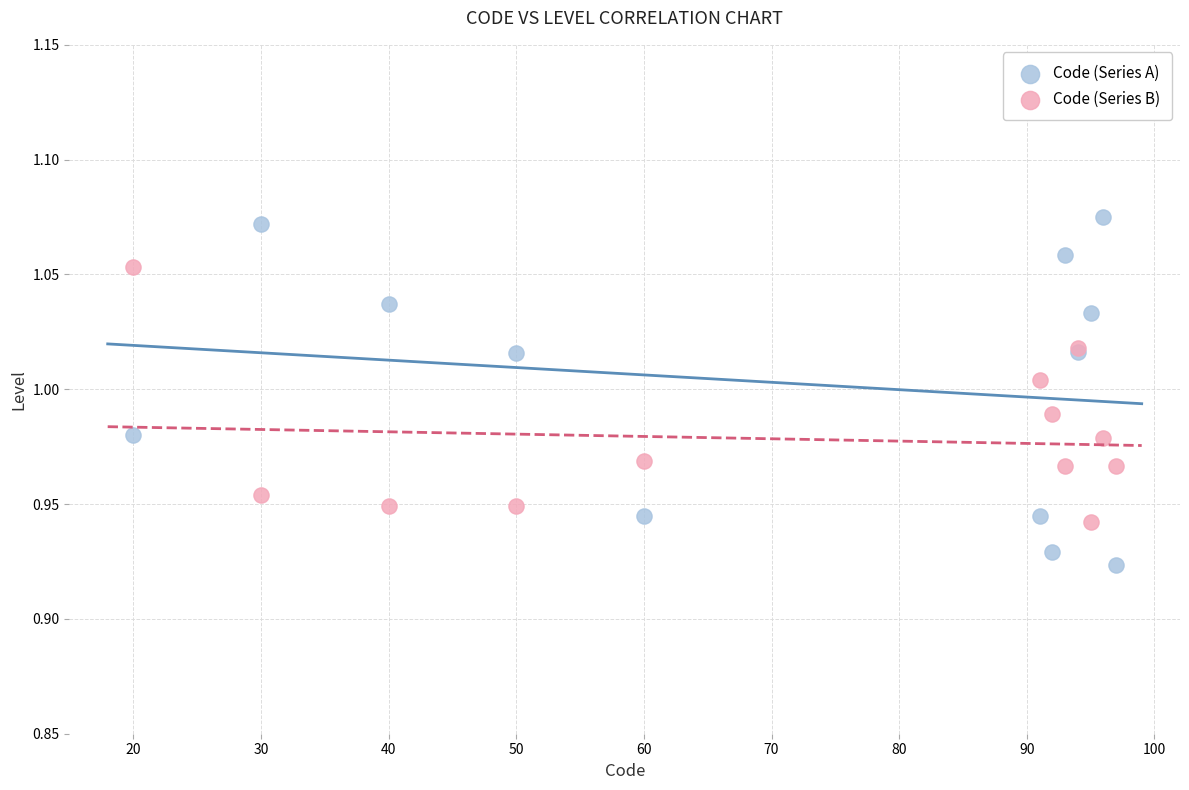

Which series reaches the maximum Y coordinate?

Code (Series A)